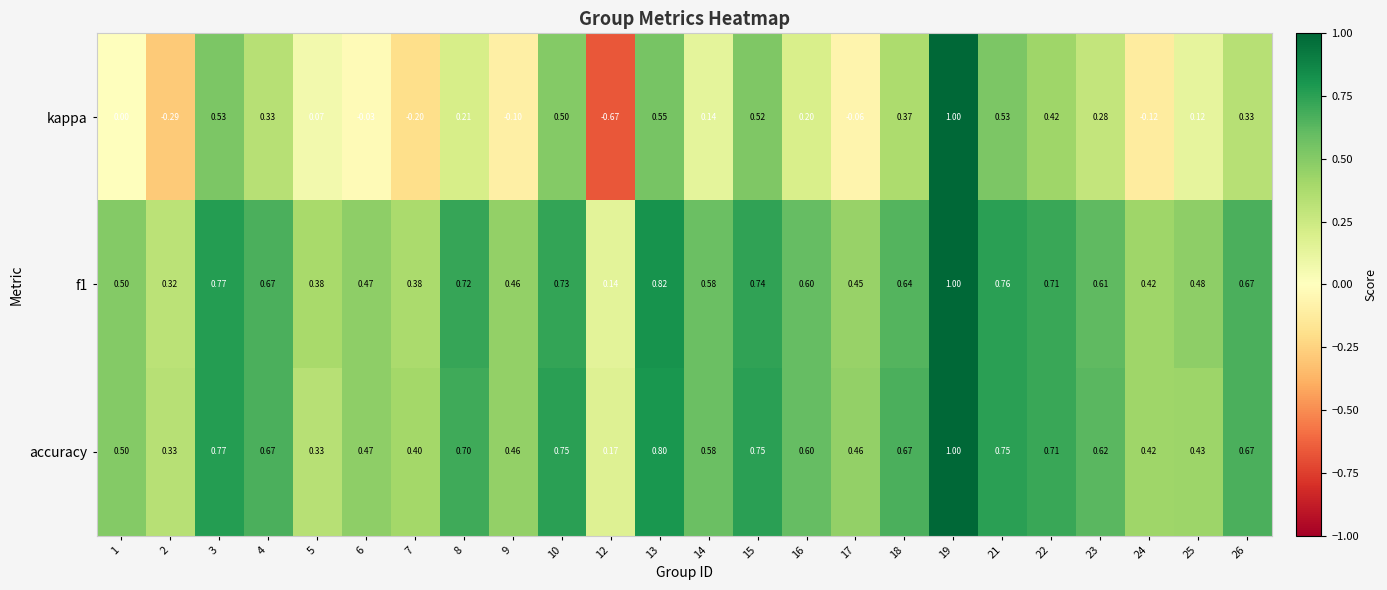

What is the difference between the highest and lowest values at 9?

0.6